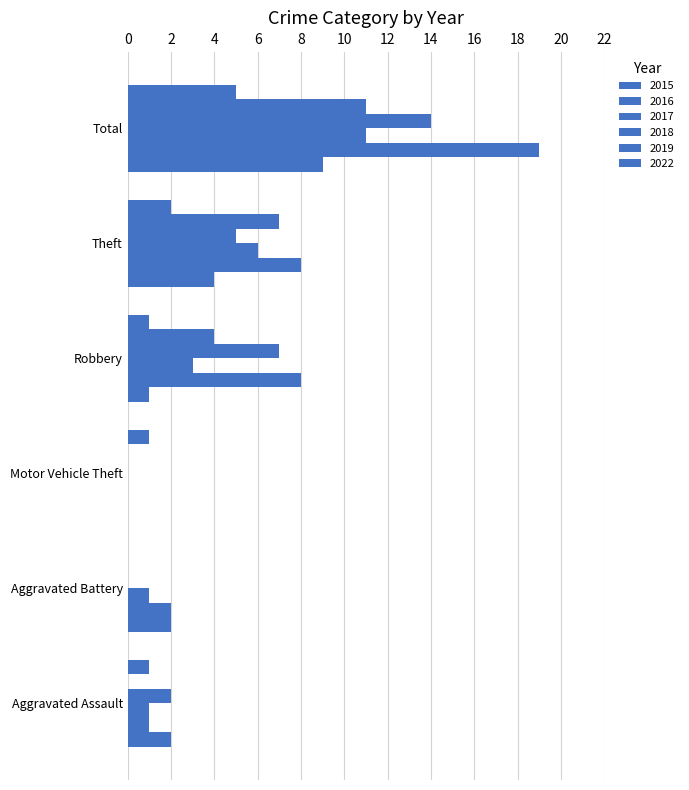

Reading right to left, extract all data points from this chart.

2015: 9	4	1	0	2	2
2016: 19	8	8	0	2	1
2017: 11	6	3	0	1	1
2018: 14	5	7	0	0	2
2019: 11	7	4	0	0	0
2022: 5	2	1	1	0	1